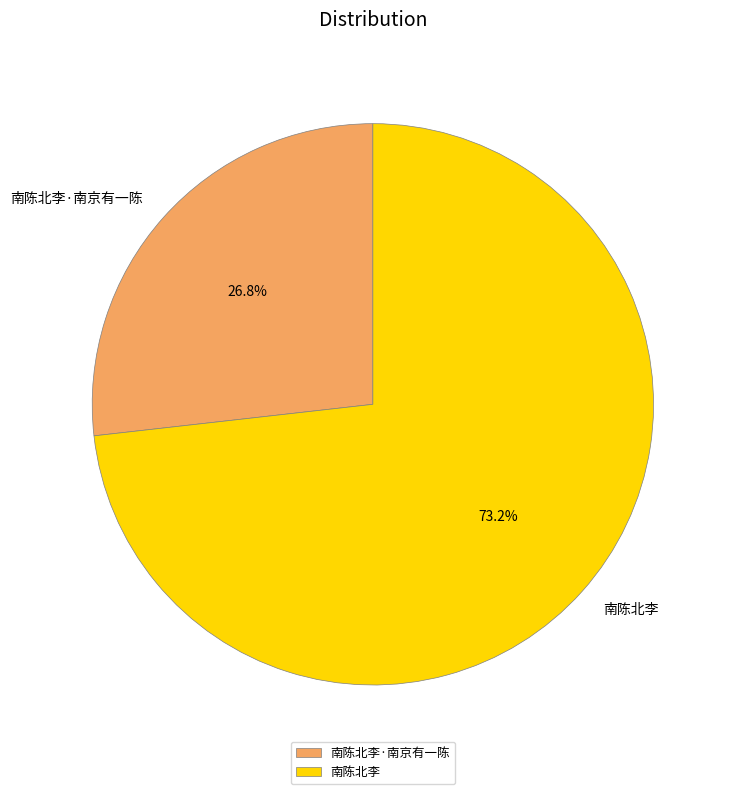

What percentage is the 南陈北李·南京有一陈 slice, to the nearest percent?

27%